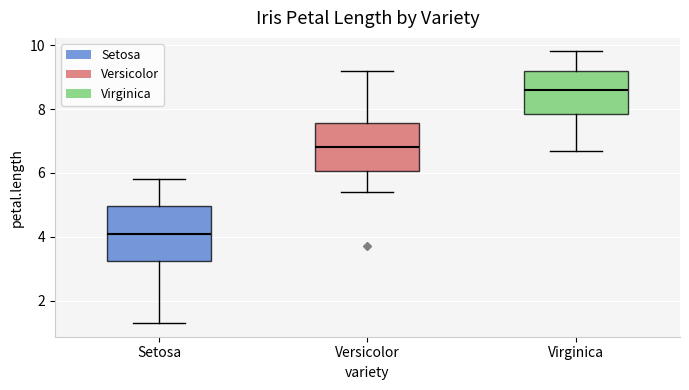

Which box is the tallest, from its lower edge to its upper edge?

Setosa